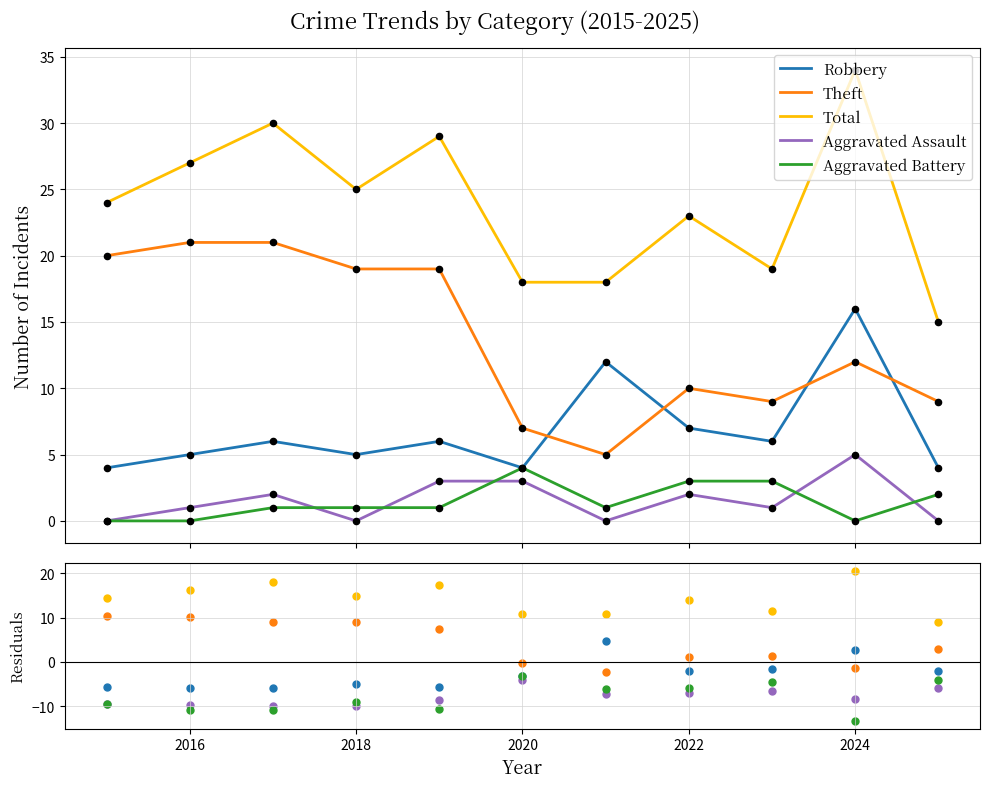

Which series reaches the maximum Y coordinate?

Total